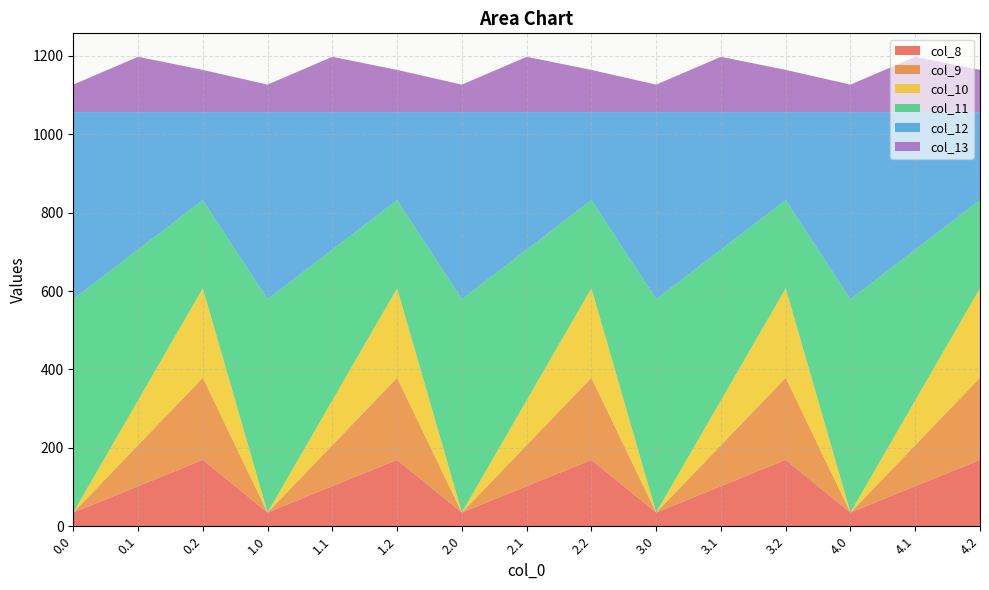

Reading left to right, what are all the values shown in this chart?

col_8: 0.0=35.0	0.1=102.3	0.2=169.5	1.0=35.0	1.1=102.3	1.2=169.5	2.0=35.0	2.1=102.3	2.2=169.5	3.0=35.0	3.1=102.3	3.2=169.5	4.0=35.0	4.1=102.3	4.2=169.5
col_9: 0.0=0.0	0.1=104.8	0.2=209.6	1.0=0.0	1.1=104.8	1.2=209.6	2.0=0.0	2.1=104.8	2.2=209.6	3.0=0.0	3.1=104.8	3.2=209.6	4.0=0.0	4.1=104.8	4.2=209.6
col_10: 0.0=0.0	0.1=114.0	0.2=228.0	1.0=0.0	1.1=114.0	1.2=228.0	2.0=0.0	2.1=114.0	2.2=228.0	3.0=0.0	3.1=114.0	3.2=228.0	4.0=0.0	4.1=114.0	4.2=228.0
col_11: 0.0=544.3	0.1=384.7	0.2=225.2	1.0=544.3	1.1=384.7	1.2=225.2	2.0=544.3	2.1=384.7	2.2=225.2	3.0=544.3	3.1=384.7	3.2=225.2	4.0=544.3	4.1=384.7	4.2=225.2
col_12: 0.0=477.2	0.1=350.8	0.2=224.3	1.0=477.2	1.1=350.8	1.2=224.3	2.0=477.2	2.1=350.8	2.2=224.3	3.0=477.2	3.1=350.8	3.2=224.3	4.0=477.2	4.1=350.8	4.2=224.3
col_13: 0.0=70.2	0.1=141.2	0.2=107.8	1.0=70.2	1.1=141.2	1.2=107.8	2.0=70.2	2.1=141.2	2.2=107.8	3.0=70.2	3.1=141.2	3.2=107.8	4.0=70.2	4.1=141.2	4.2=107.8